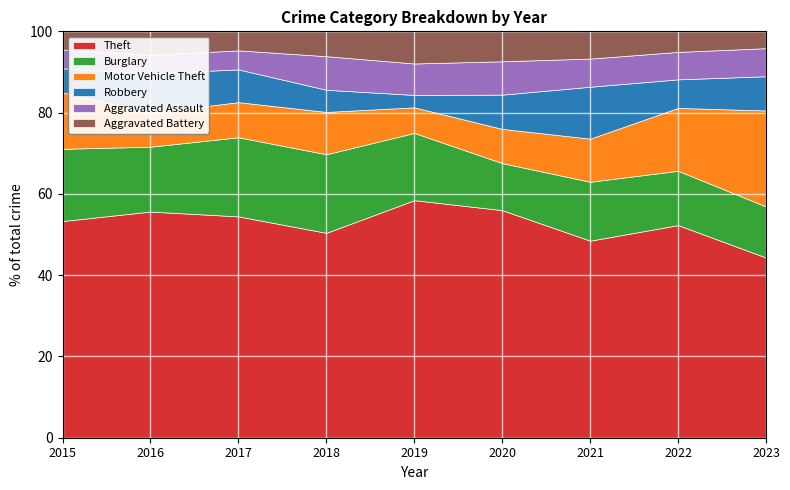

True or false: Burglary has more than 2 points higher than both neighbors.

False